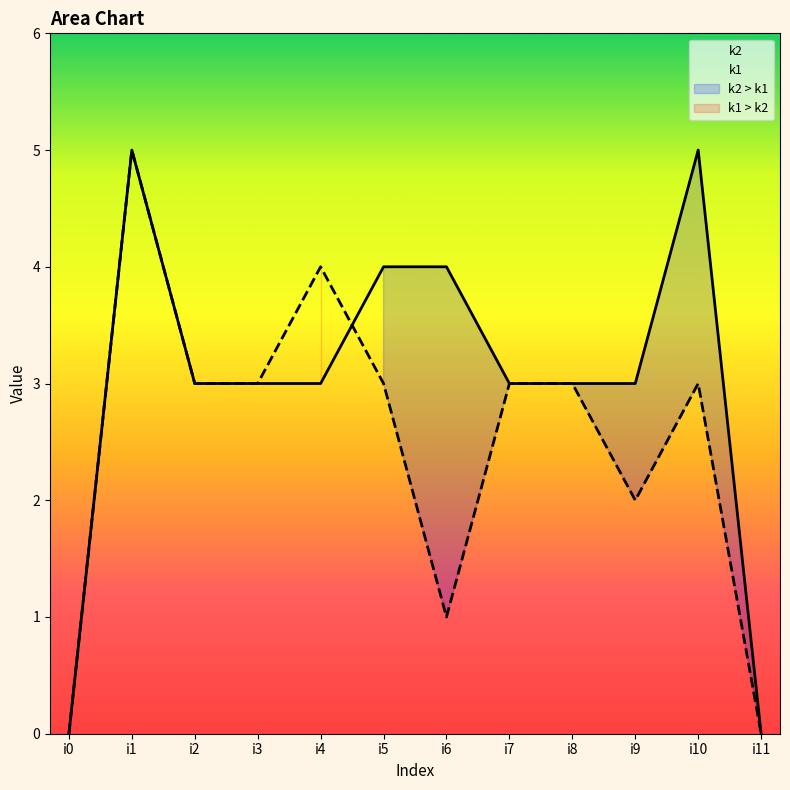

True or false: k2 and k1 cross at least once.

True